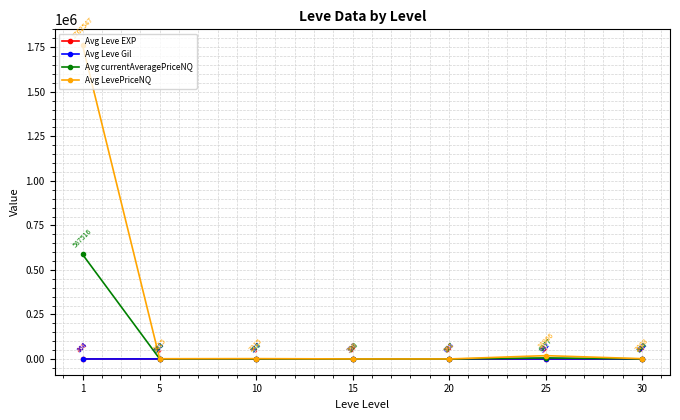

Rank the series by their maximum value, from lowest to highest.

Avg Leve EXP, Avg Leve Gil, Avg currentAveragePriceNQ, Avg LevePriceNQ